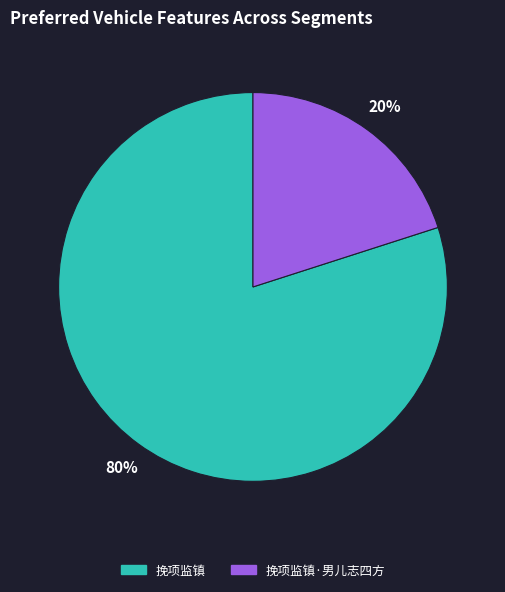

How many slices are in this pie chart?

2